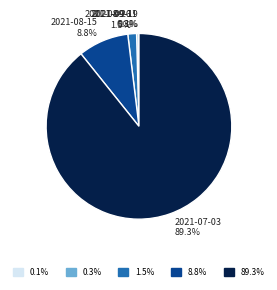

Does any single category account for the majority?

Yes